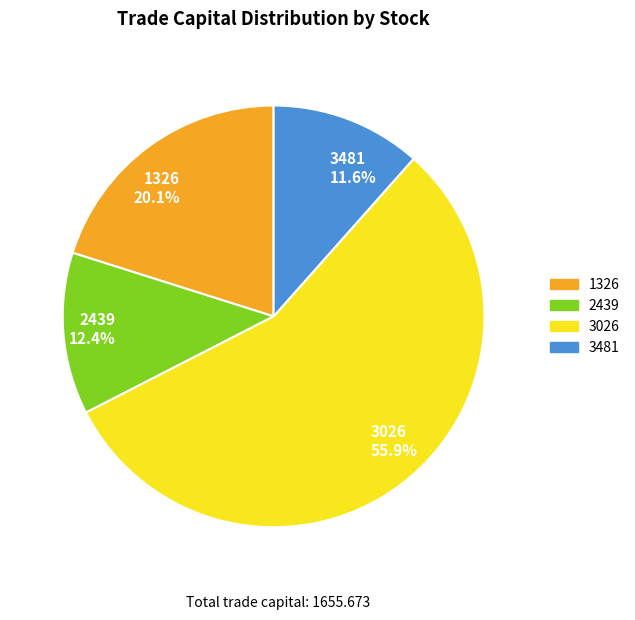

Is the sum of 3026 and 3481 greater than half?

Yes